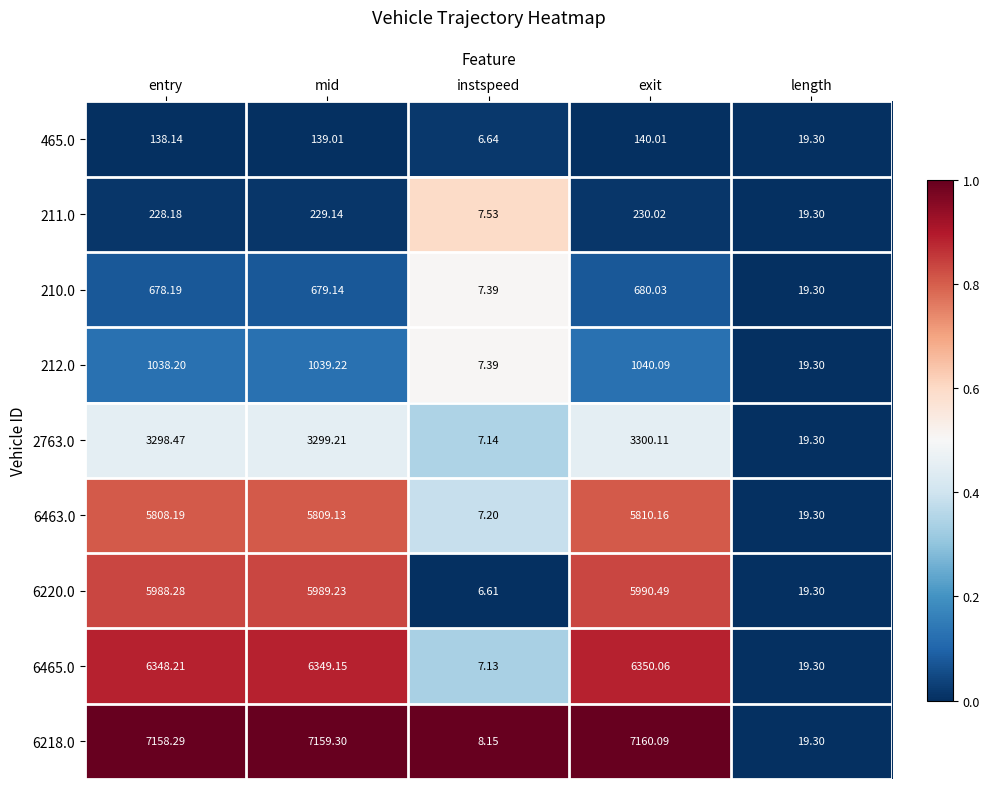

Where does the 6463.0 series first go above 5808?

entry